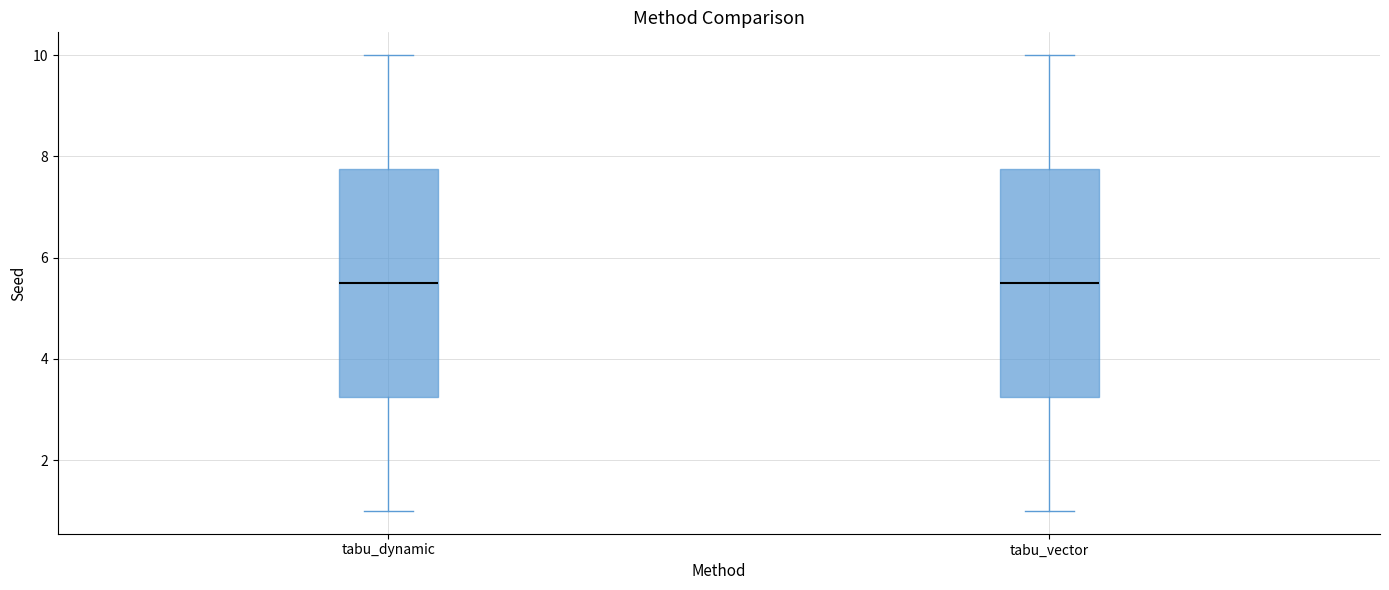

Reading left to right, read every box against the y-axis: the position of its median line, the range the box covers, and the ends of its whiskers. The values are not printed on the chart, so give them approximately, as read against the axis.

tabu_dynamic: median 5.6, box 3.2 to 7.8, whiskers 1.0 to 10.0
tabu_vector: median 5.6, box 3.2 to 7.8, whiskers 1.0 to 10.0